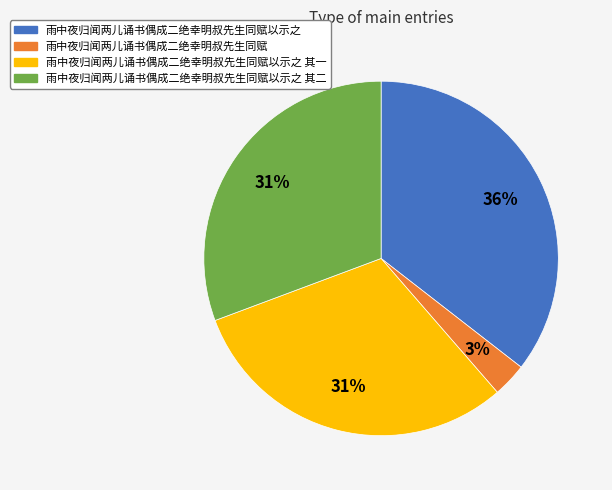

To the nearest percent, what is the average slice percentage?

25%